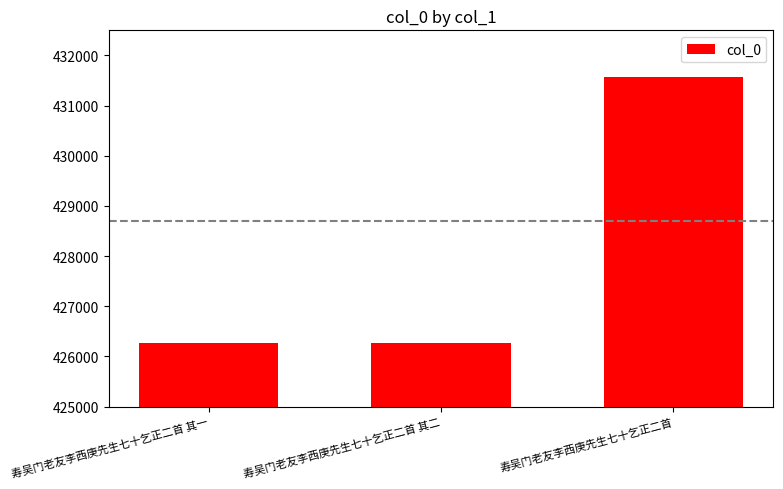

What is the smallest value displayed?

426258